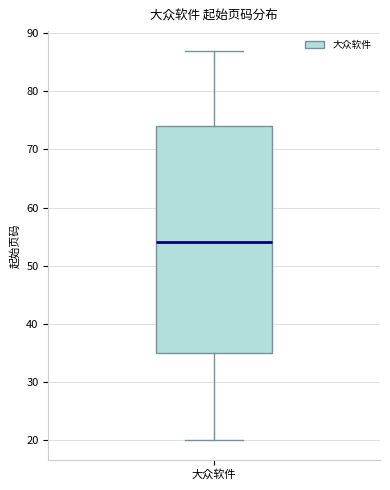

Where is the upper edge of the box for 大众软件 on the y-axis? The values are not printed on the chart, so give them approximately, as read against the axis.

74